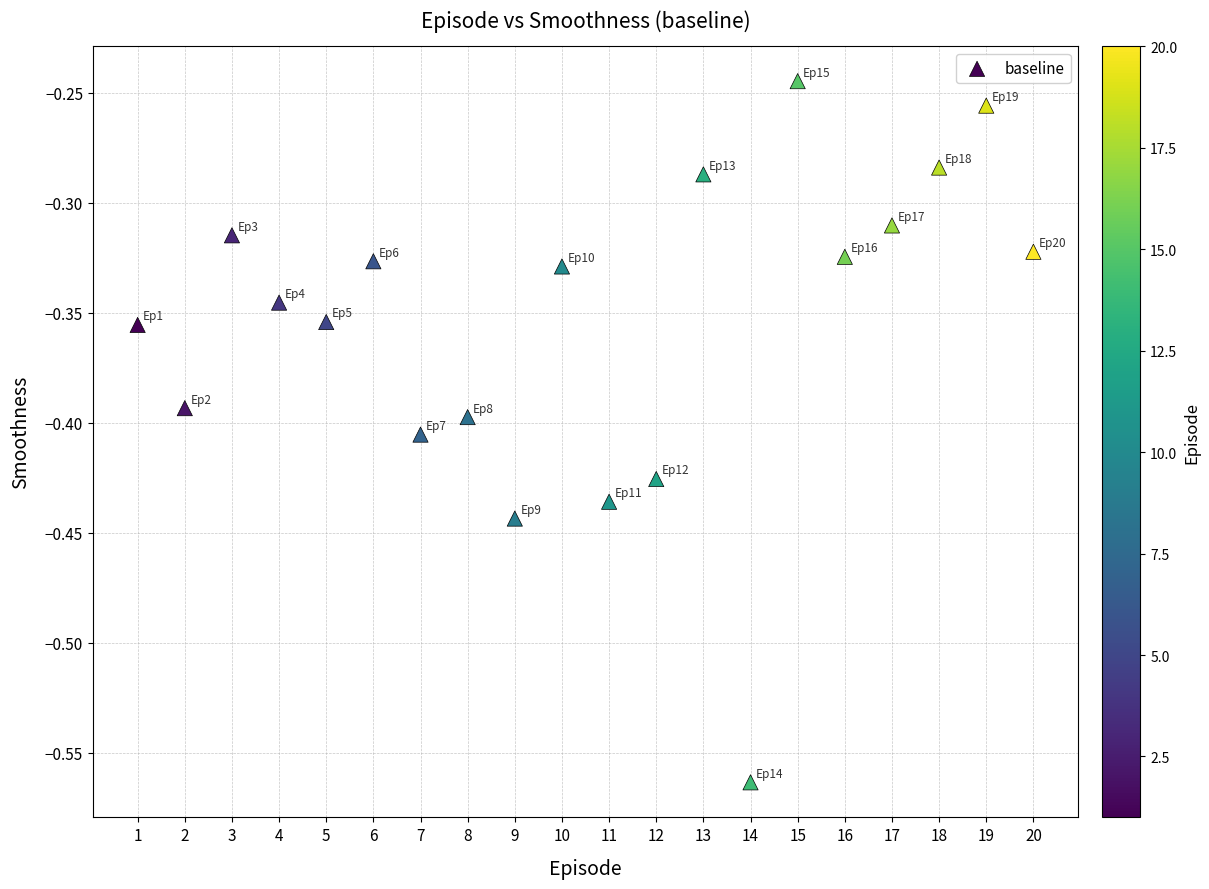

What is the range of X values (max minus min)?

19.0